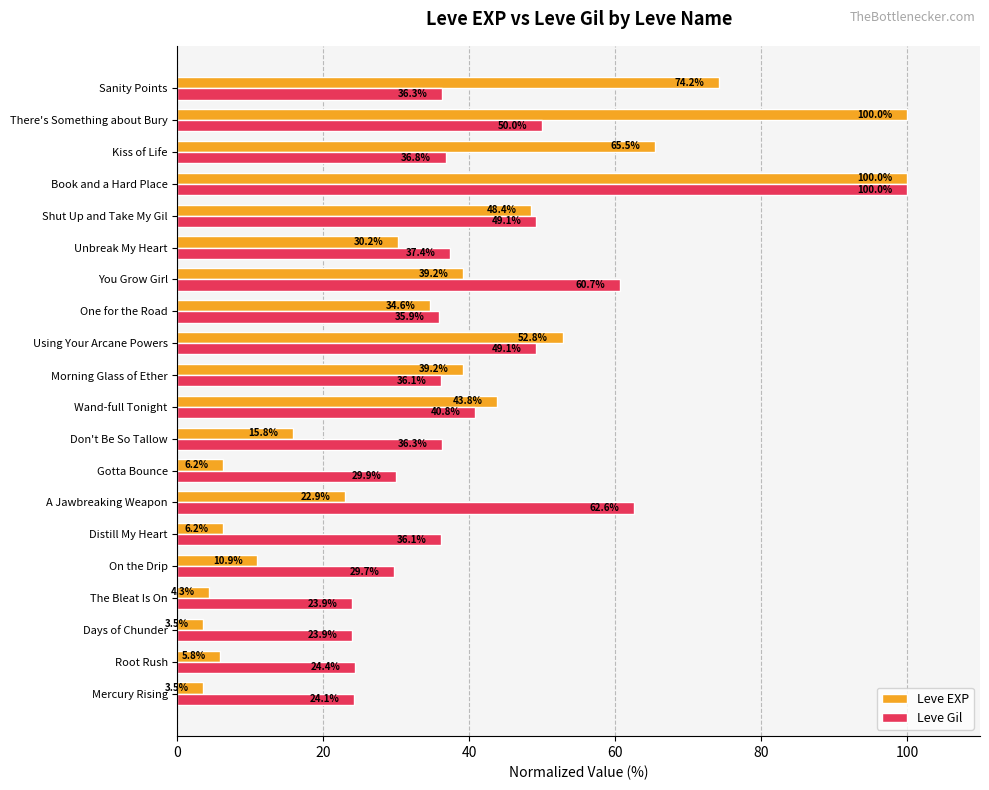

List the series in order of their overall mean, lowest first.

Leve EXP, Leve Gil